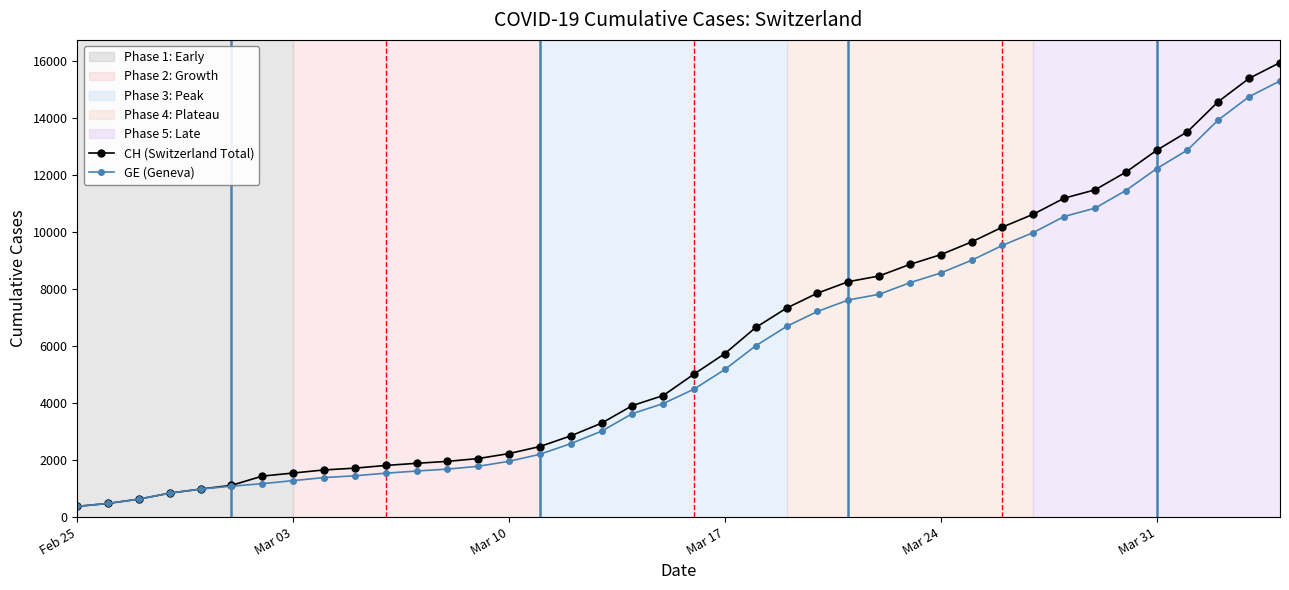

What is the difference between the maximum and minimum values in the CH (Switzerland Total) series?

15551